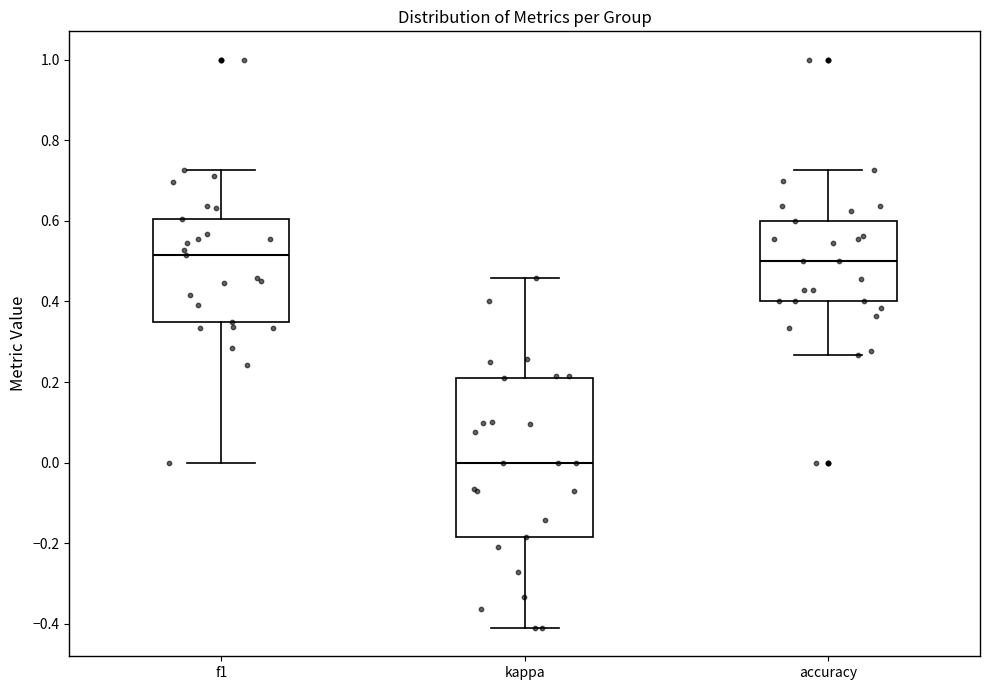

Where does the median line of the box for f1 sit on the y-axis? The values are not printed on the chart, so give them approximately, as read against the axis.

0.52